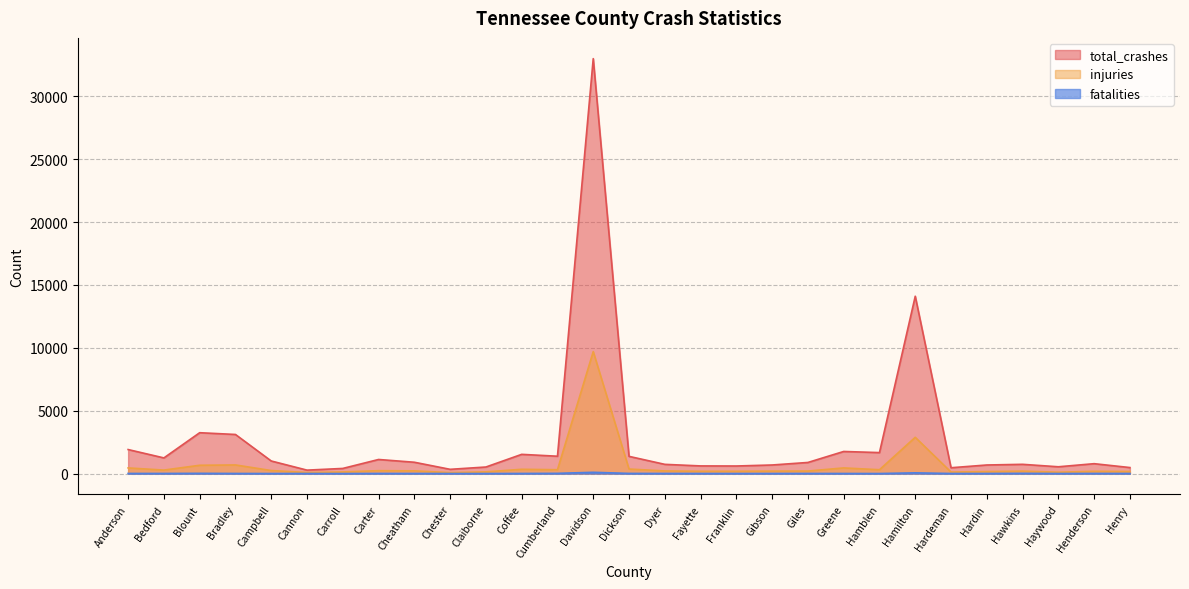

At which category does the chart reach its peak across all series?

Davidson